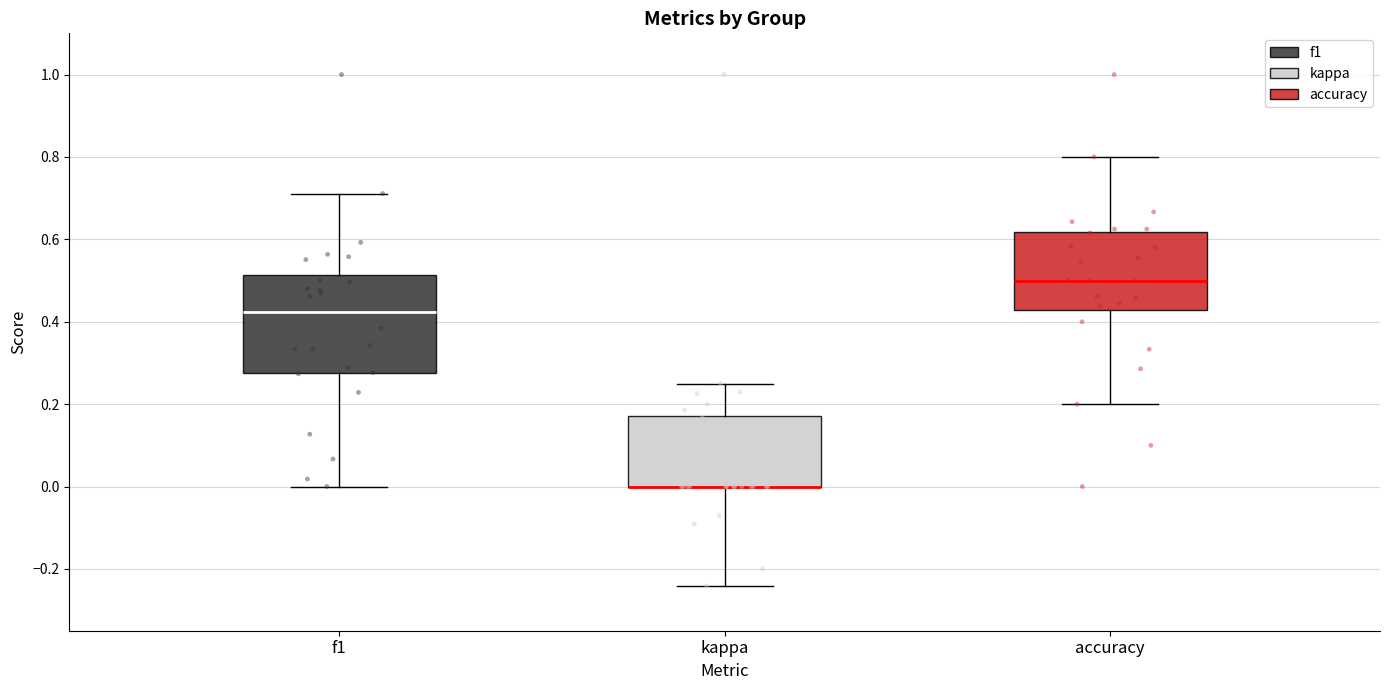

Comparing the boxes themselves (not the whiskers), which one is the tallest?

f1